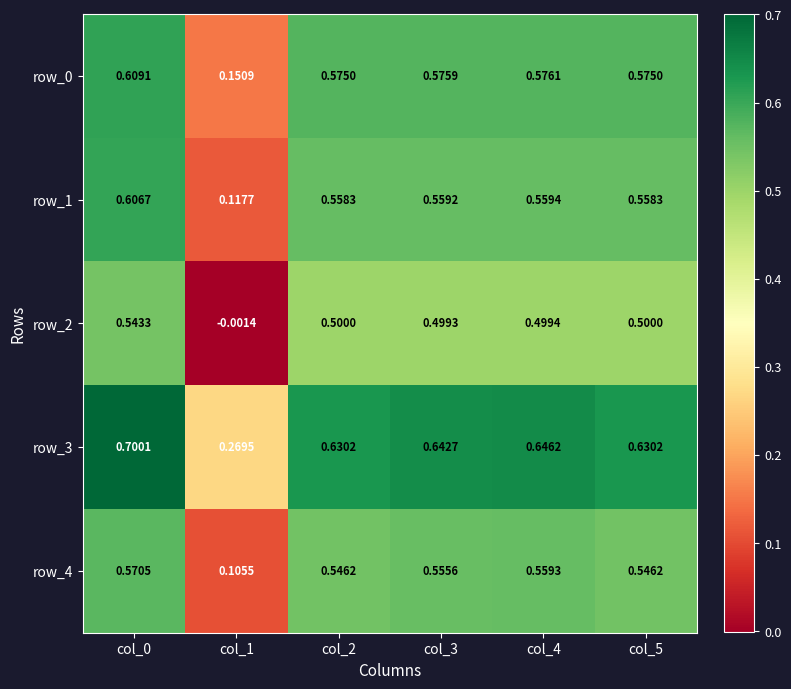

The value of row_2 at col_2 is 0.1. True or false?

False